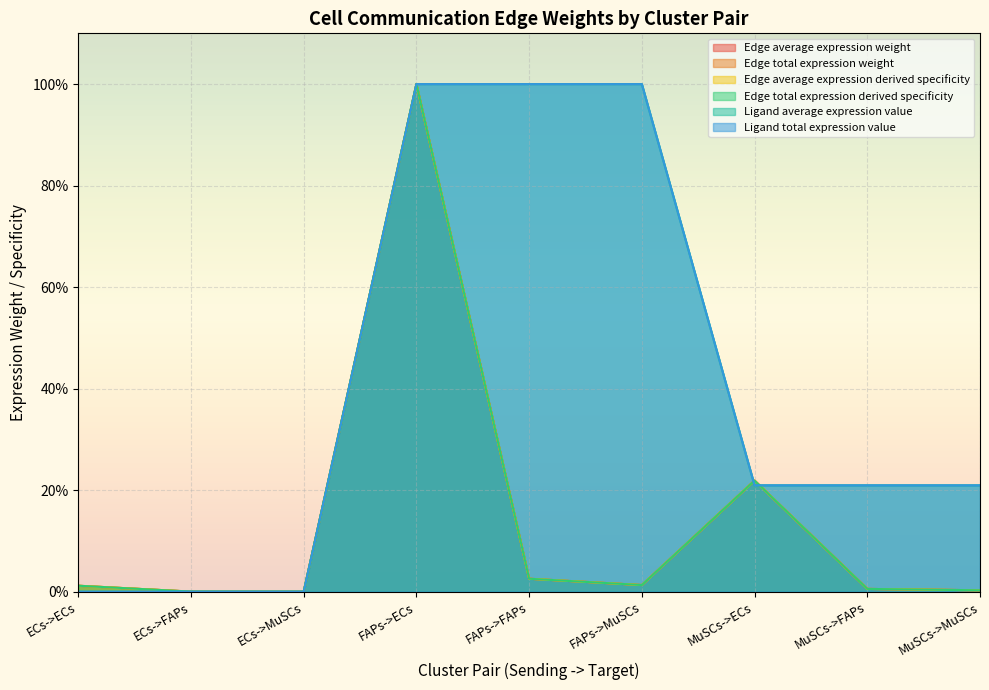

Is the value of Edge average expression weight at FAPs->FAPs greater than the value of Ligand average expression value at MuSCs->ECs?

No